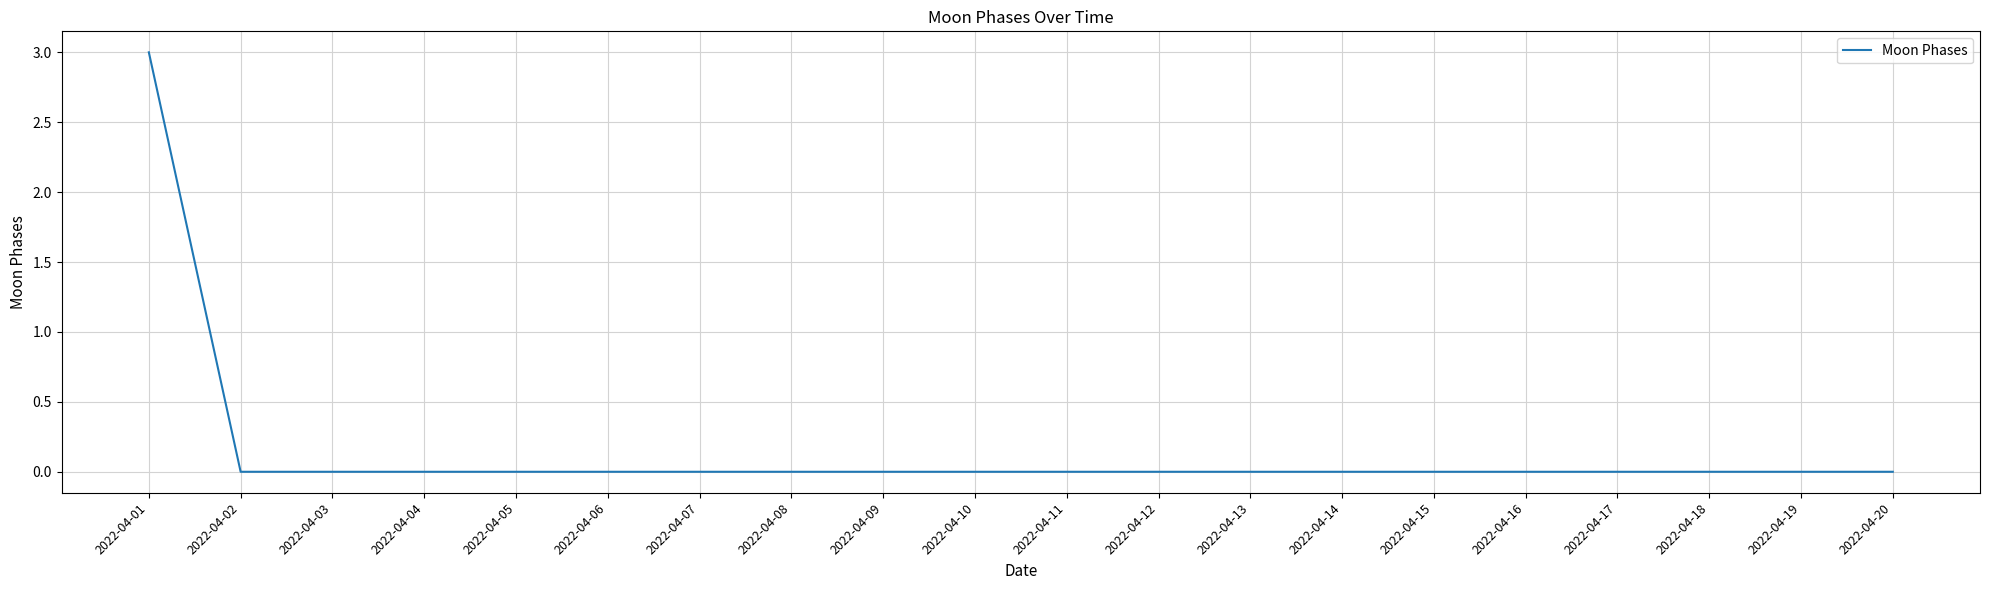

Does the chart display data point markers on the line(s)?

No